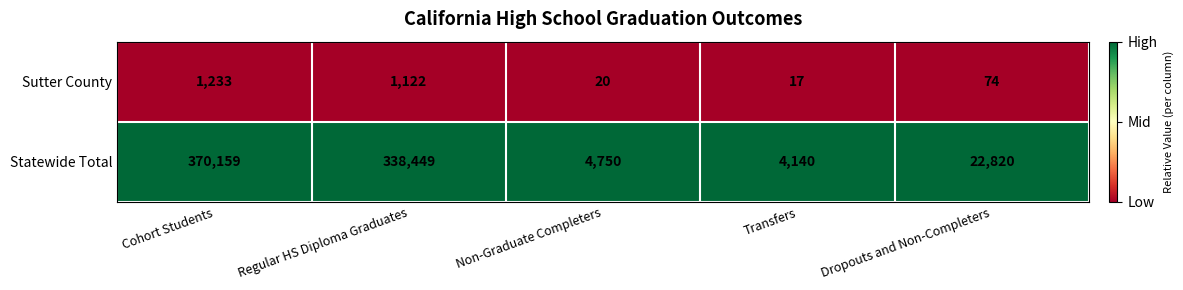

What is the difference between the maximum and minimum values in the Sutter County series?

1216